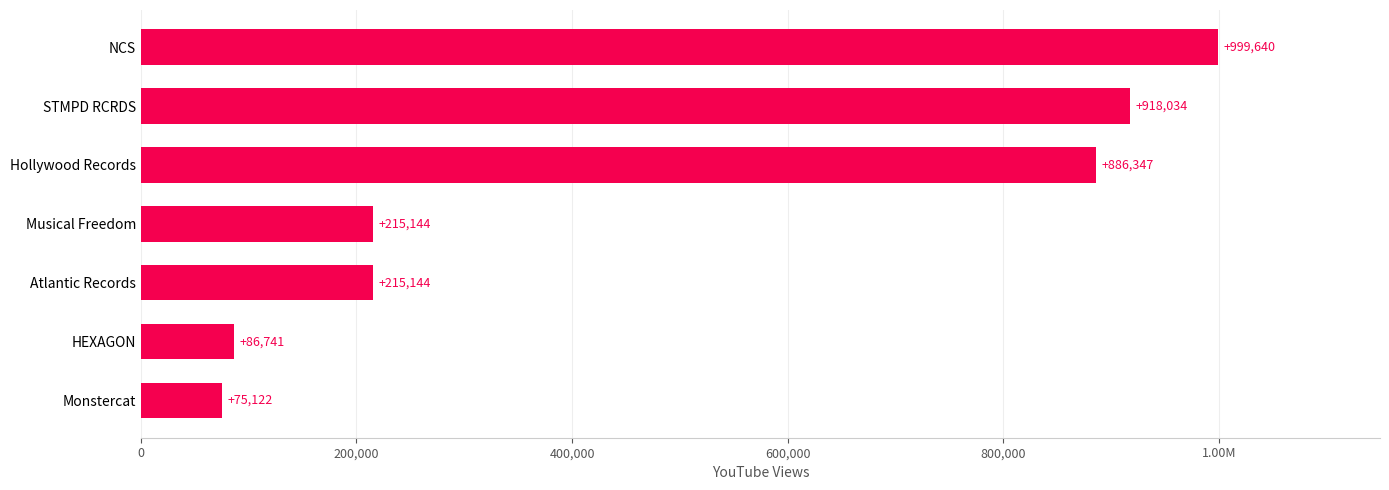

Are the bars horizontal?

Yes